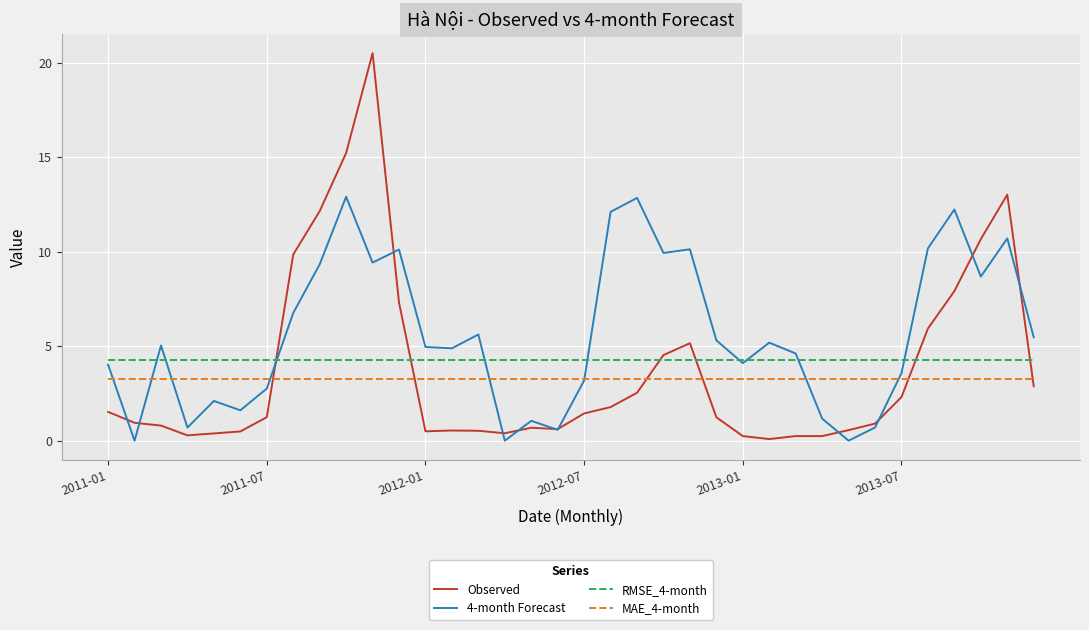

What is the maximum value for 4-month Forecast?

12.9